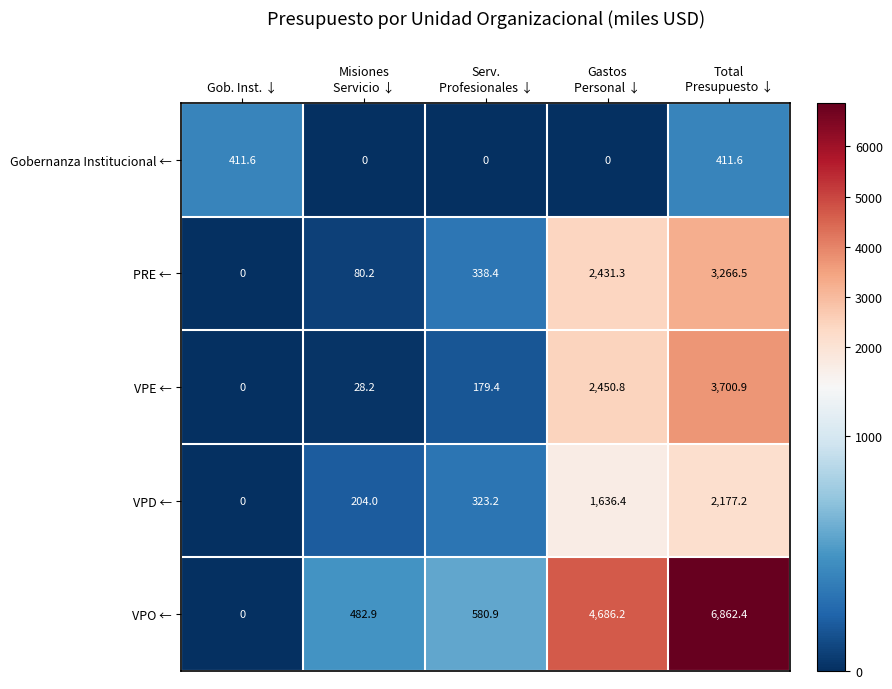

Which category has the highest value across all series?

Total
Presupuesto ↓